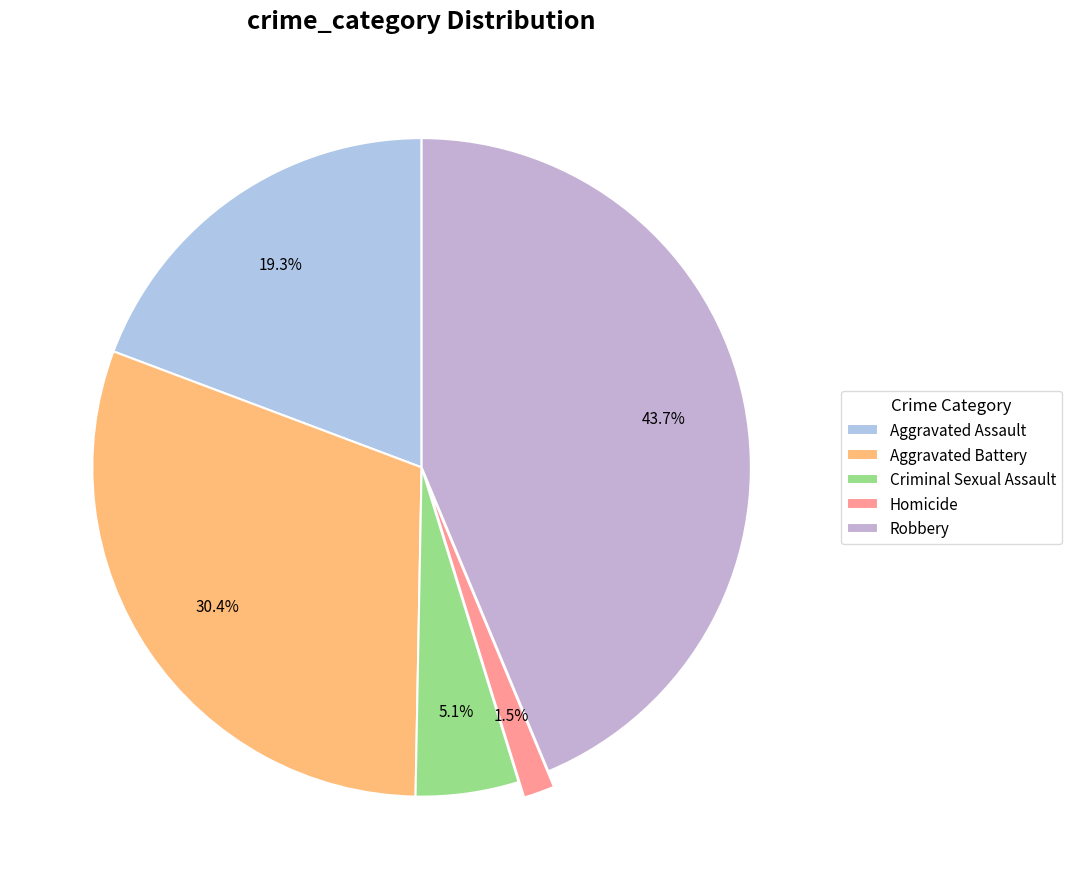

Is it true that Robbery is 55% of the pie?

False